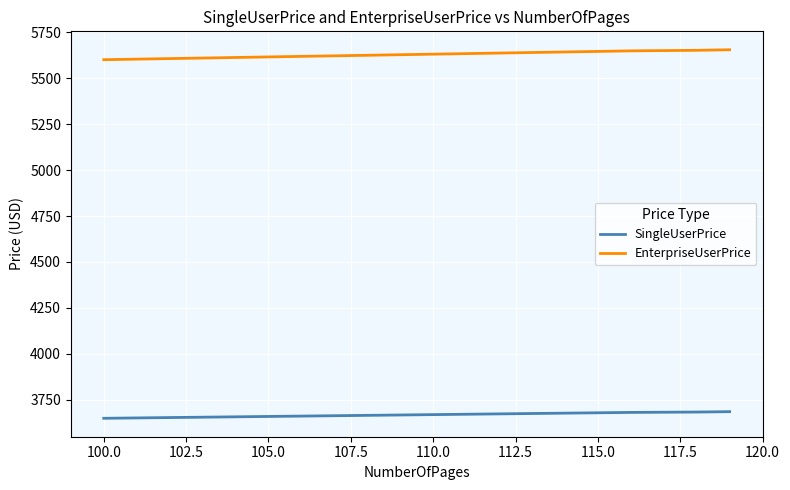

What is the minimum value shown in the chart?

3650